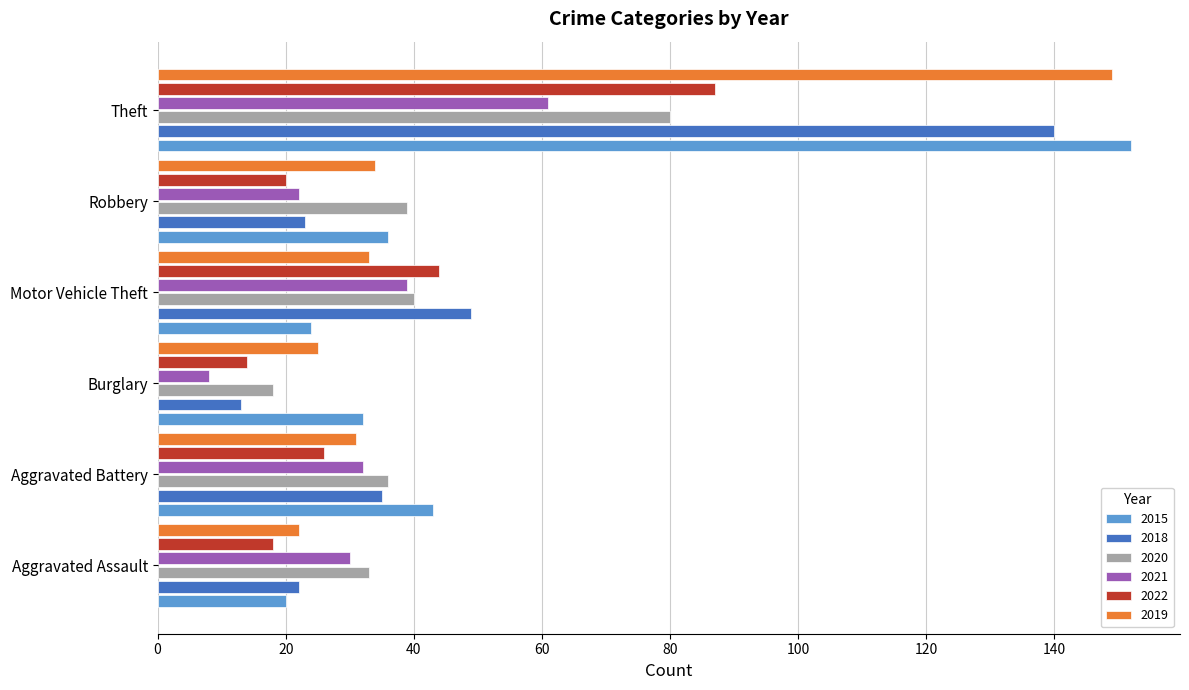

What is the smallest value displayed?

8